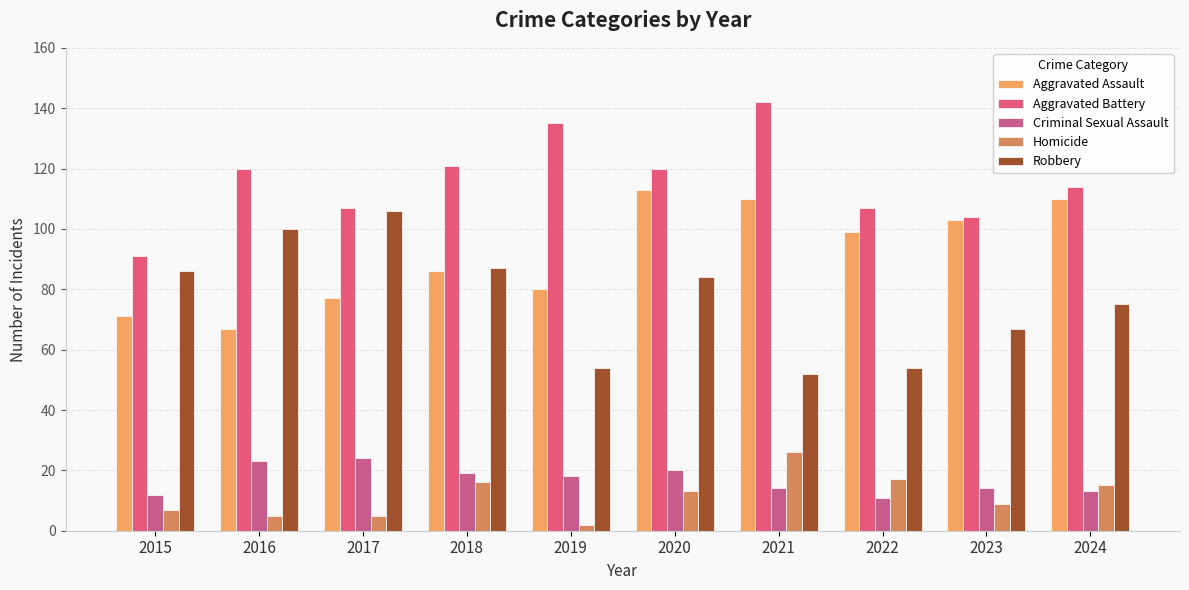

How many bars are there in each group?

5